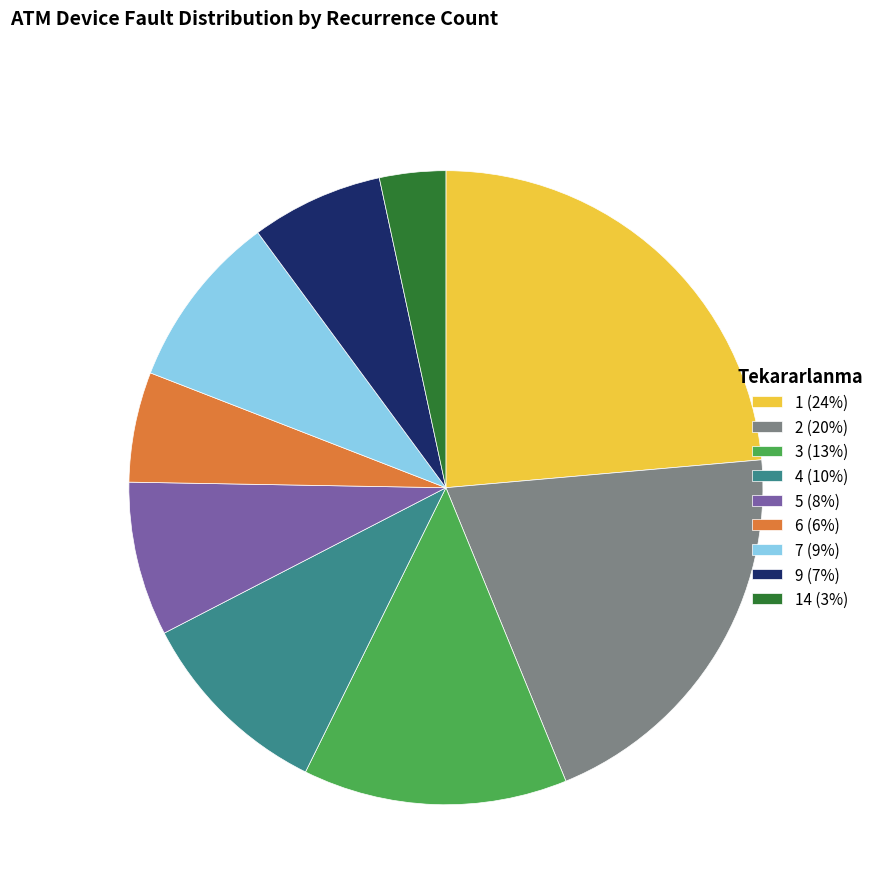

Does 1 (24%) represent more than half of the total?

No